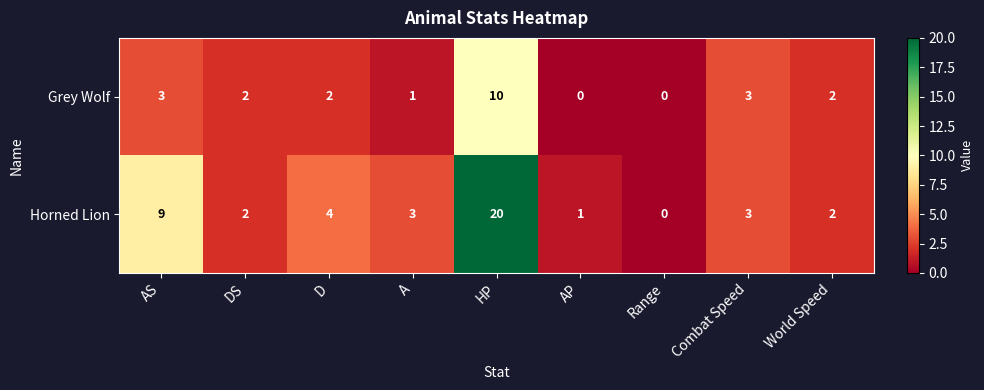

Which category has the highest value across all series?

HP